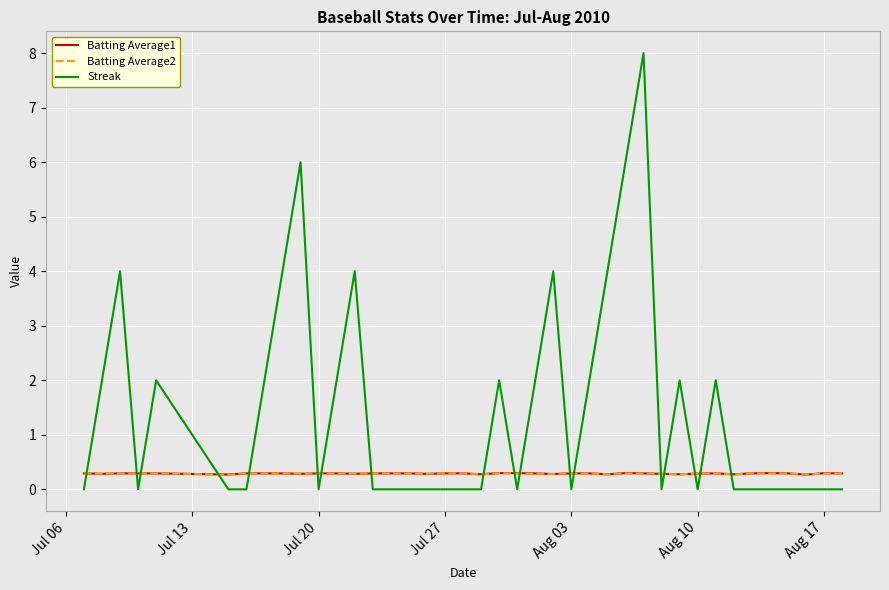

Which series has the largest range (max minus min)?

Streak